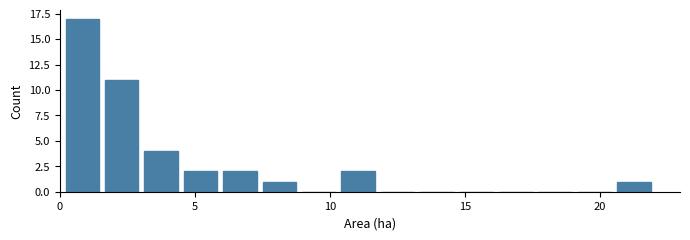

Read against the x-axis, roughly where is the centre of the tallest bar?

1.0